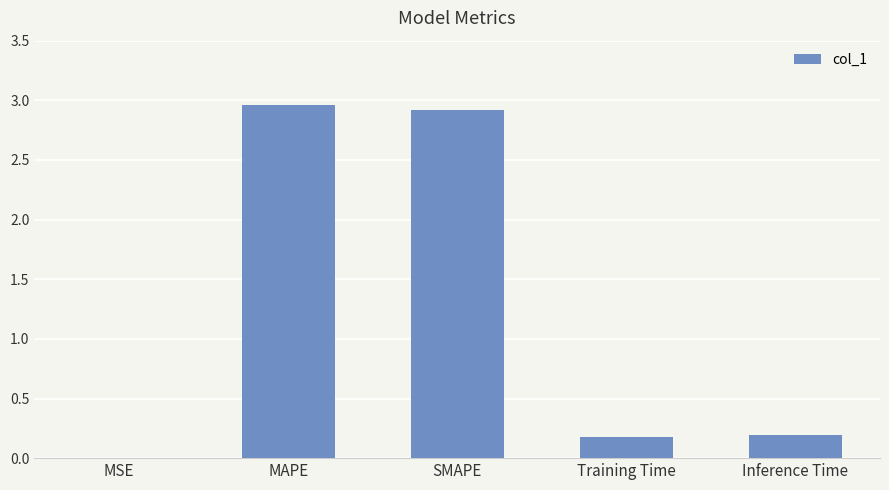

What is the sum of the values at Inference Time and SMAPE?

3.1